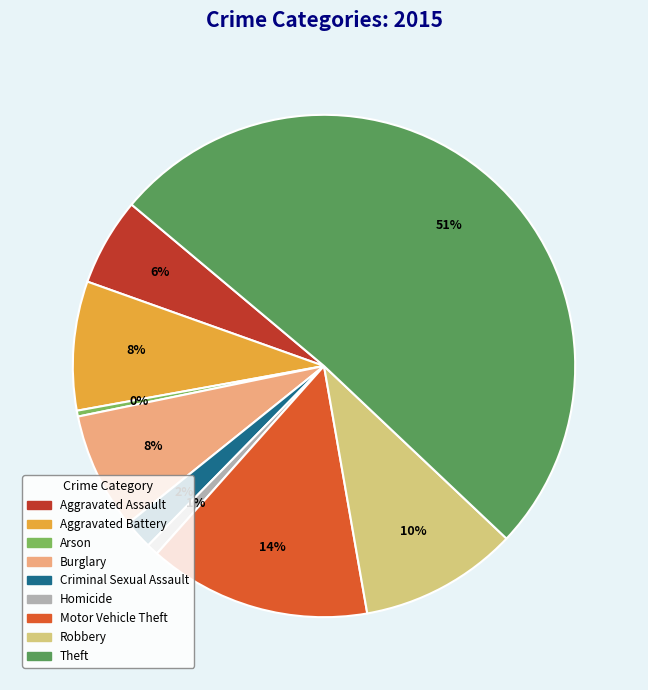

What is the majority slice?

Theft